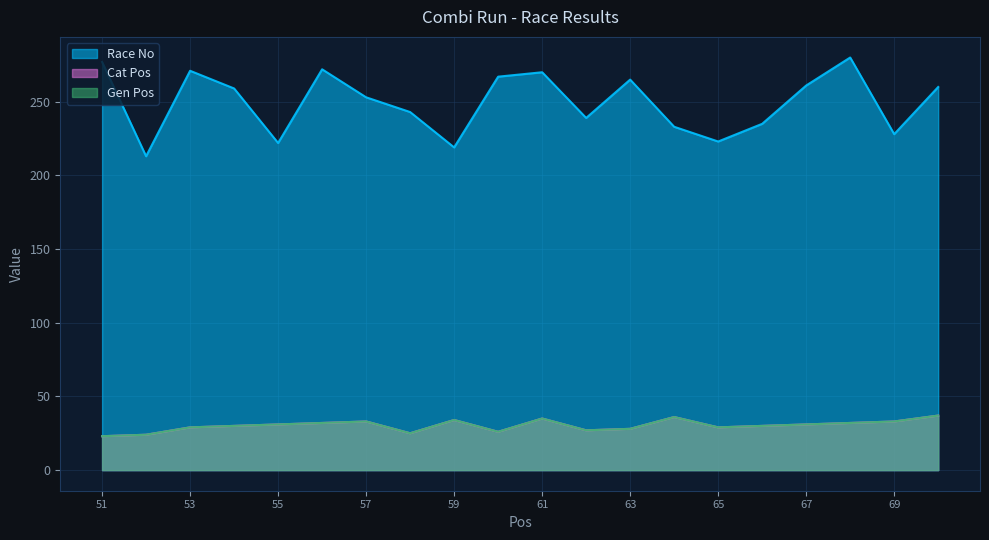

Reading left to right, list all the values displayed in this chart.

Race No: 51=277	52=213	53=271	54=259	55=222	56=272	57=253	58=243	59=219	60=267	61=270	62=239	63=265	64=233	65=223	66=235	67=261	68=280	69=228	70=260
Cat Pos: 51=23	52=24	53=29	54=30	55=31	56=32	57=33	58=25	59=34	60=26	61=35	62=27	63=28	64=36	65=29	66=30	67=31	68=32	69=33	70=37
Gen Pos: 51=23	52=24	53=29	54=30	55=31	56=32	57=33	58=25	59=34	60=26	61=35	62=27	63=28	64=36	65=29	66=30	67=31	68=32	69=33	70=37